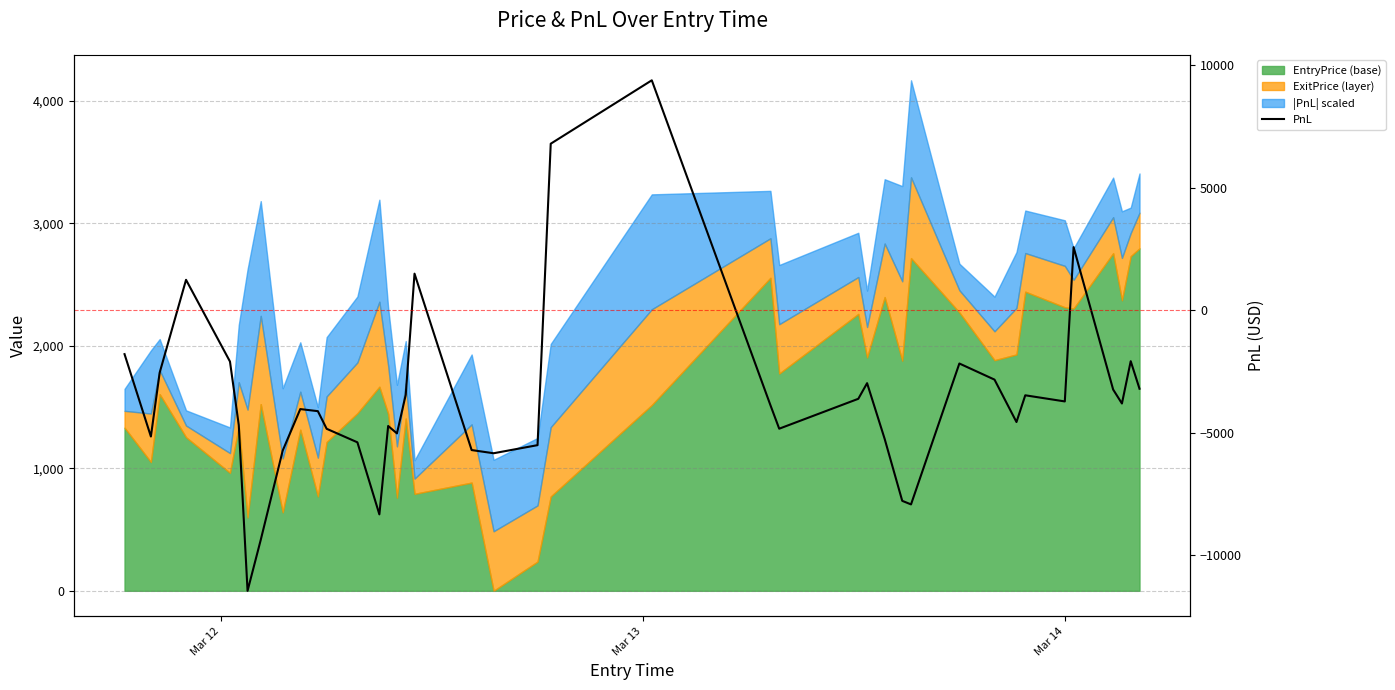

How many categories are shown in the chart?

40